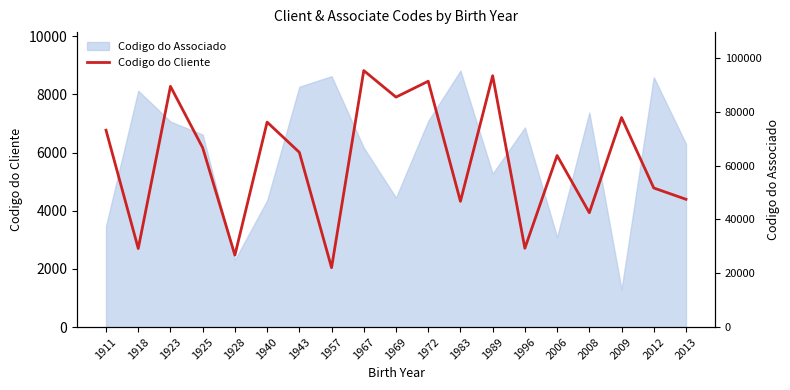

Which category has the lowest value across all series?

1957